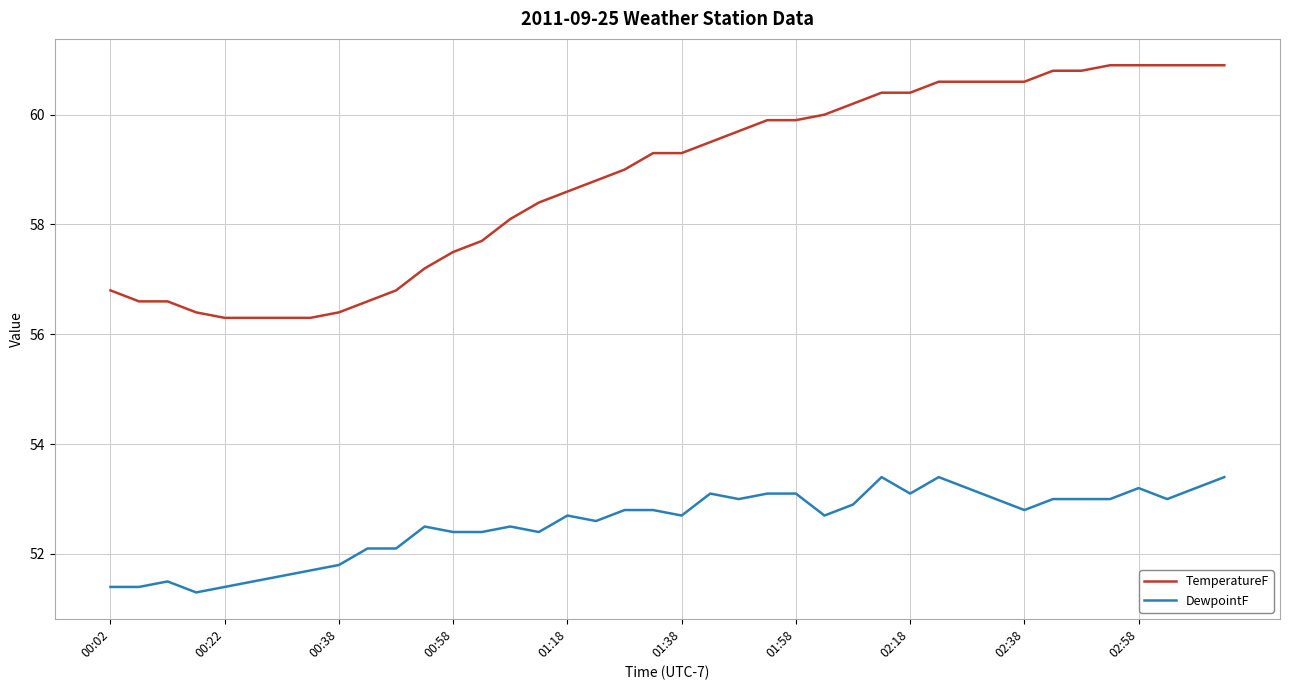

What is the greatest value displayed?

60.9